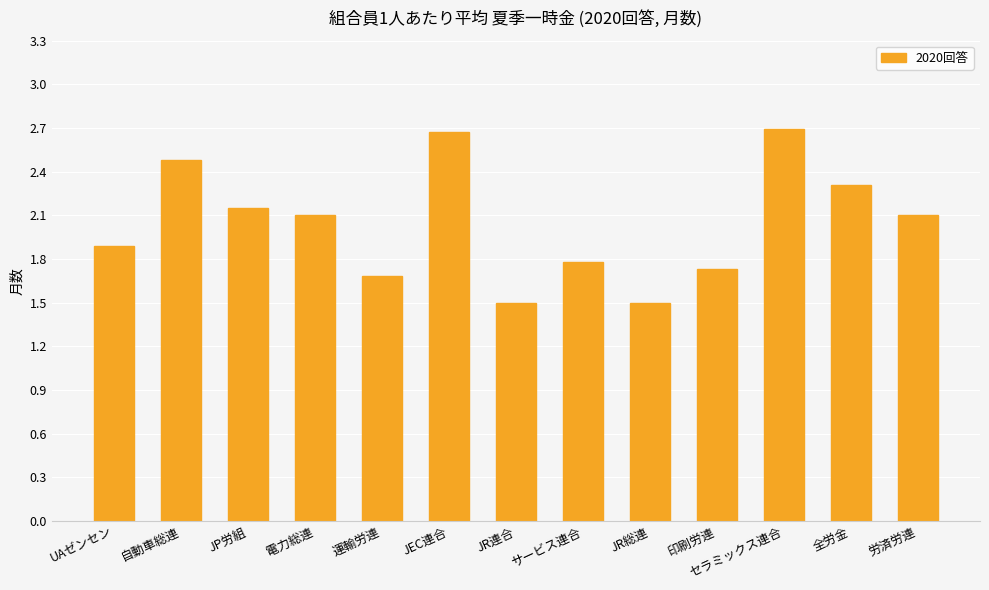

What is the value of the 11th bar from the left?

2.7